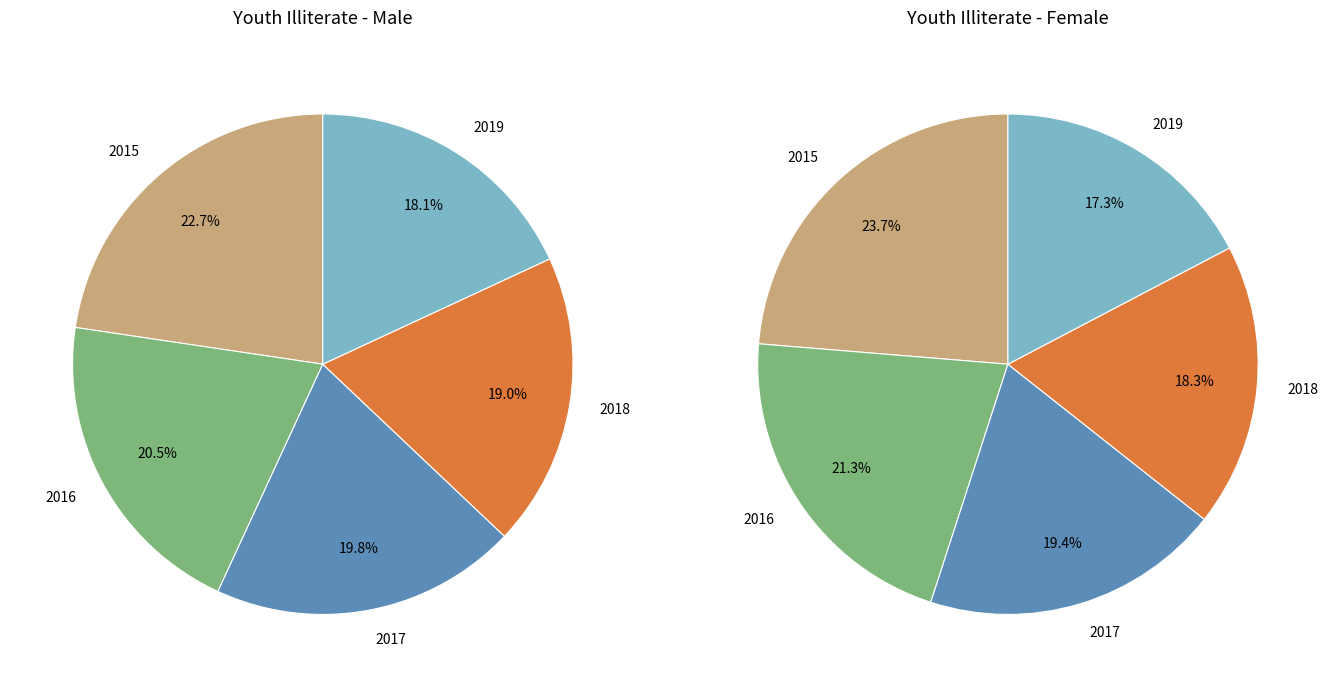

Rank the series by their average value, from highest to lowest.

Female, Male